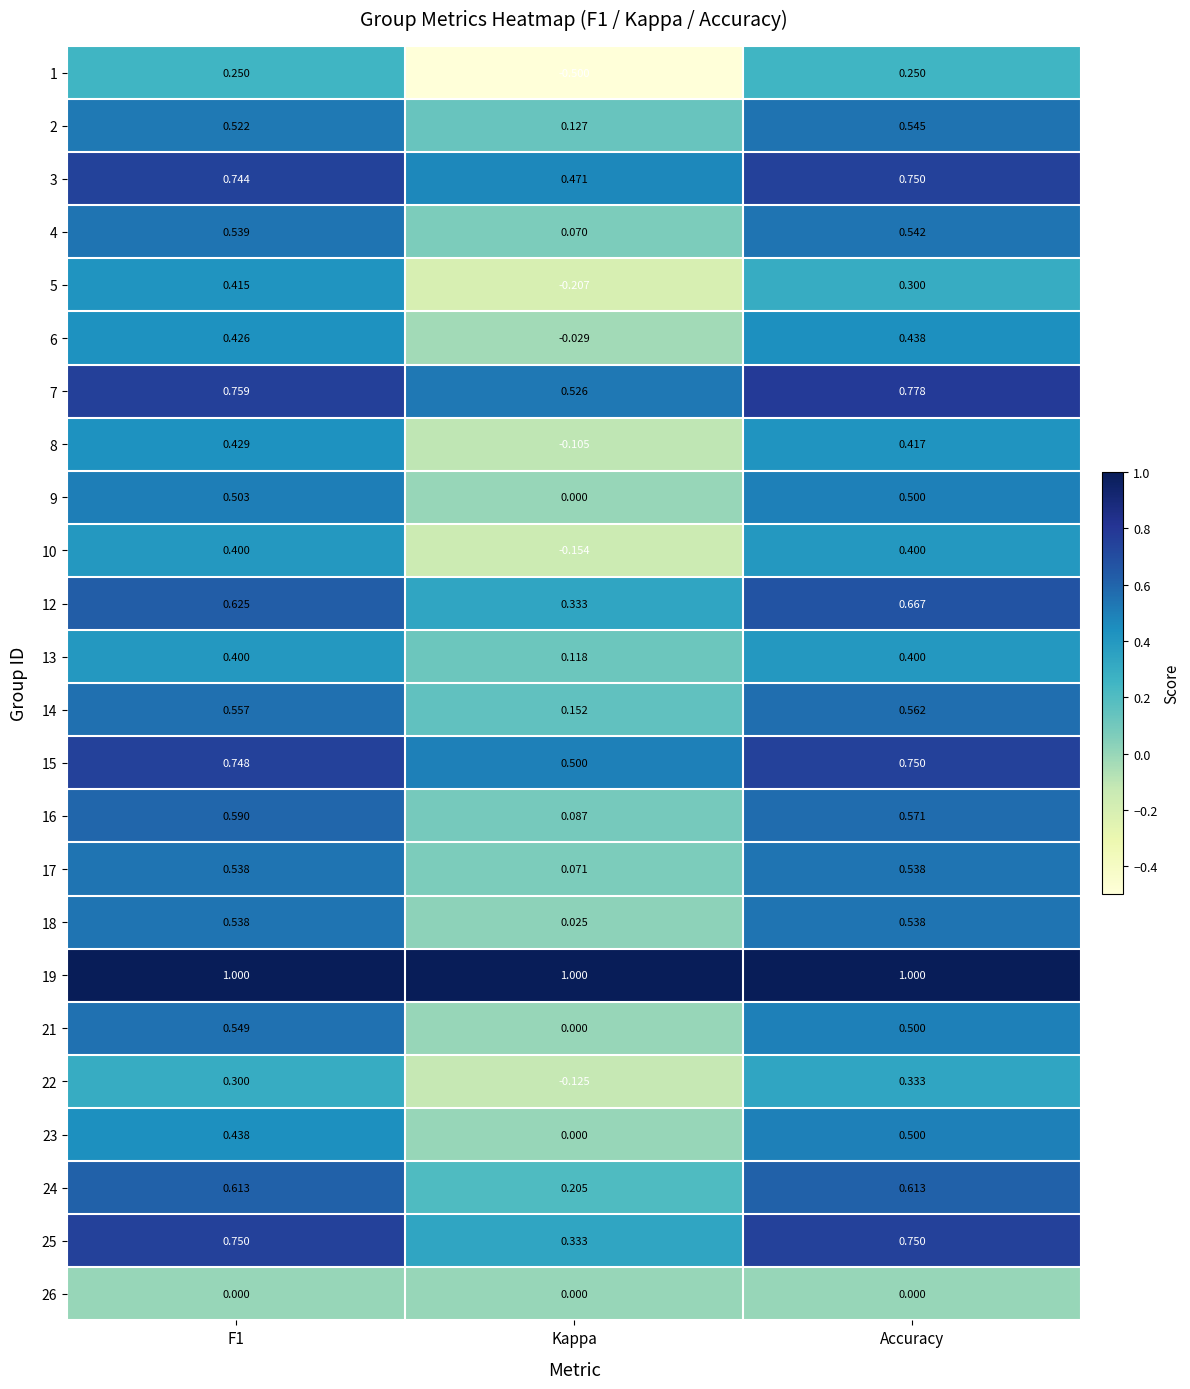

Which series has the widest spread of values?

1